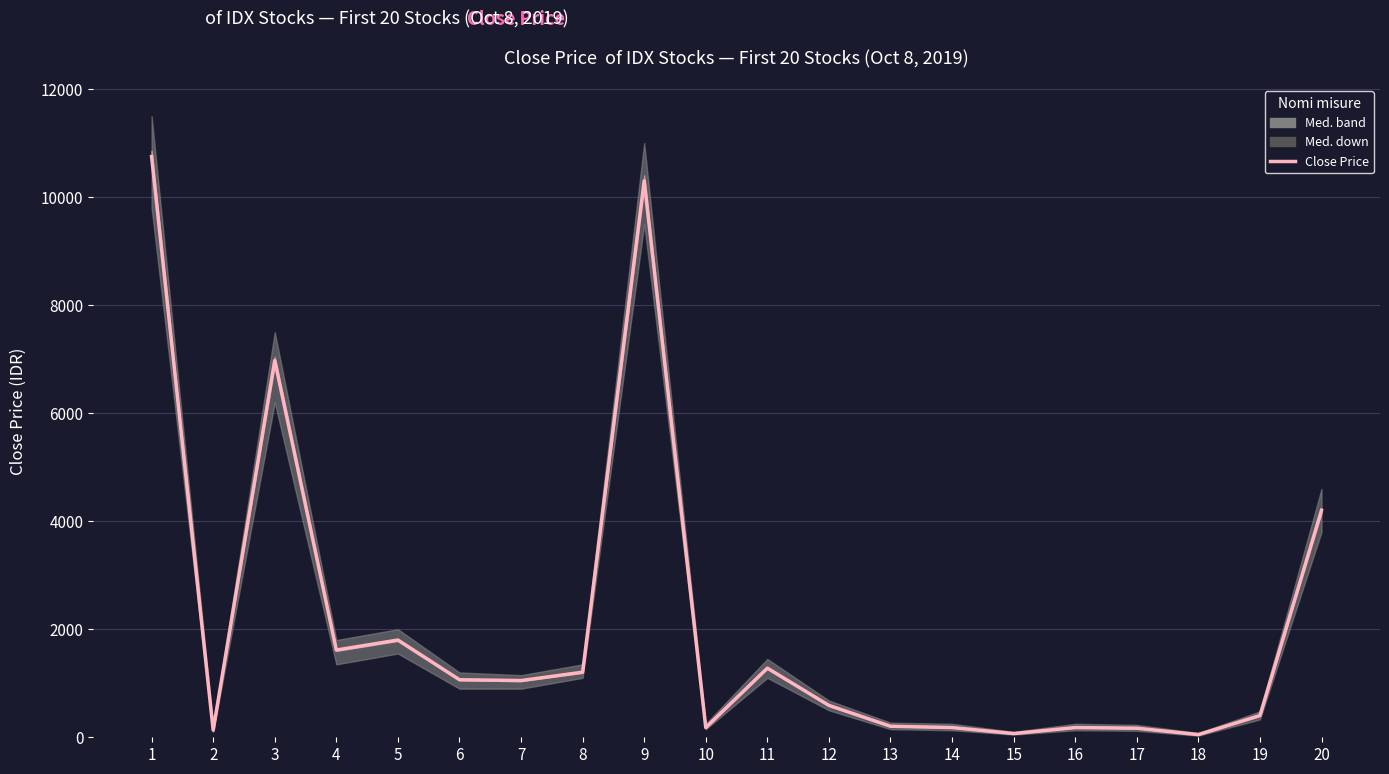

Rank the categories by value from highest to lowest.

1, 9, 3, 20, 5, 4, 11, 8, 6, 7, 12, 19, 13, 10, 14, 16, 17, 2, 15, 18